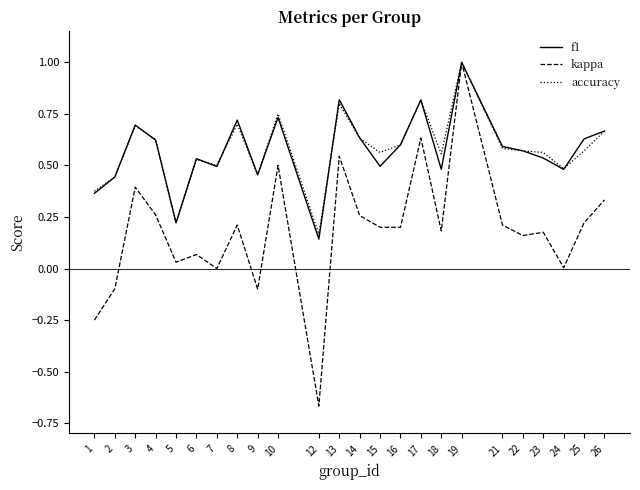

Does the chart display data point markers on the line(s)?

No